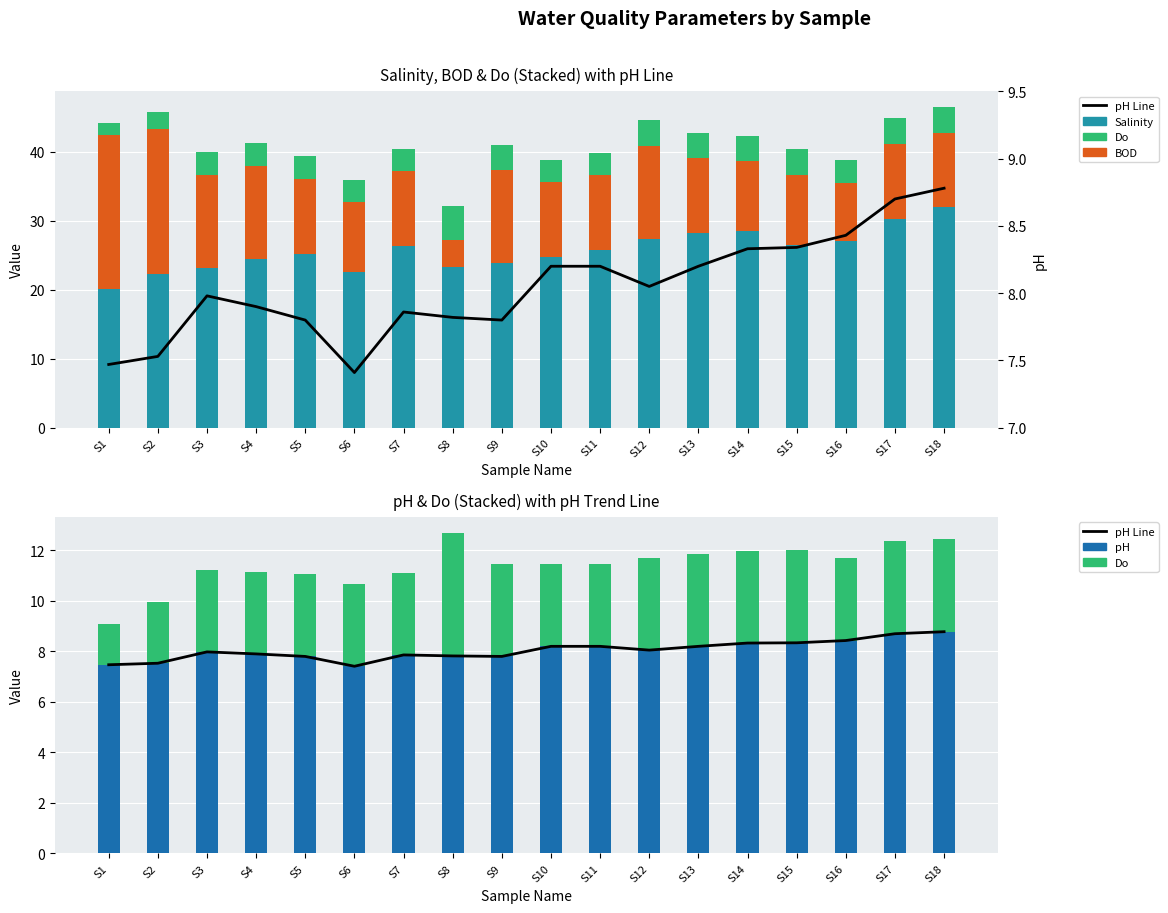

Which series has the largest range (max minus min)?

BOD